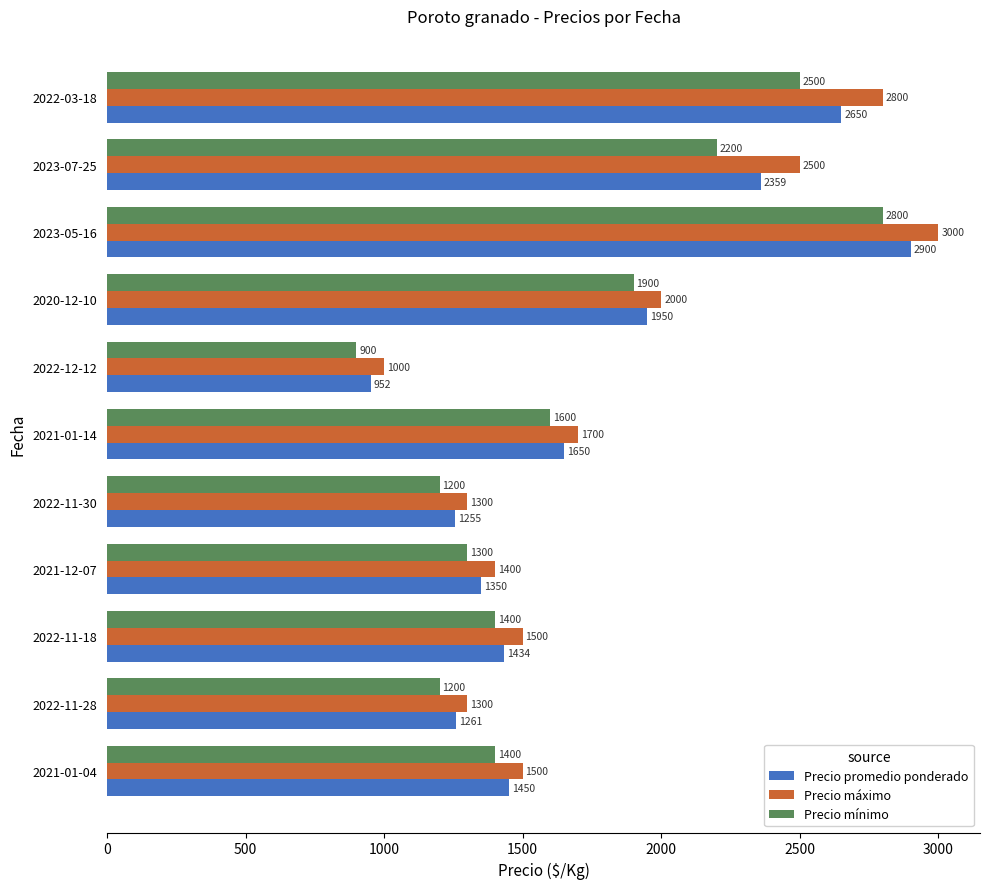

Is it true that Precio mínimo equals 1300 at 2021-12-07?

True